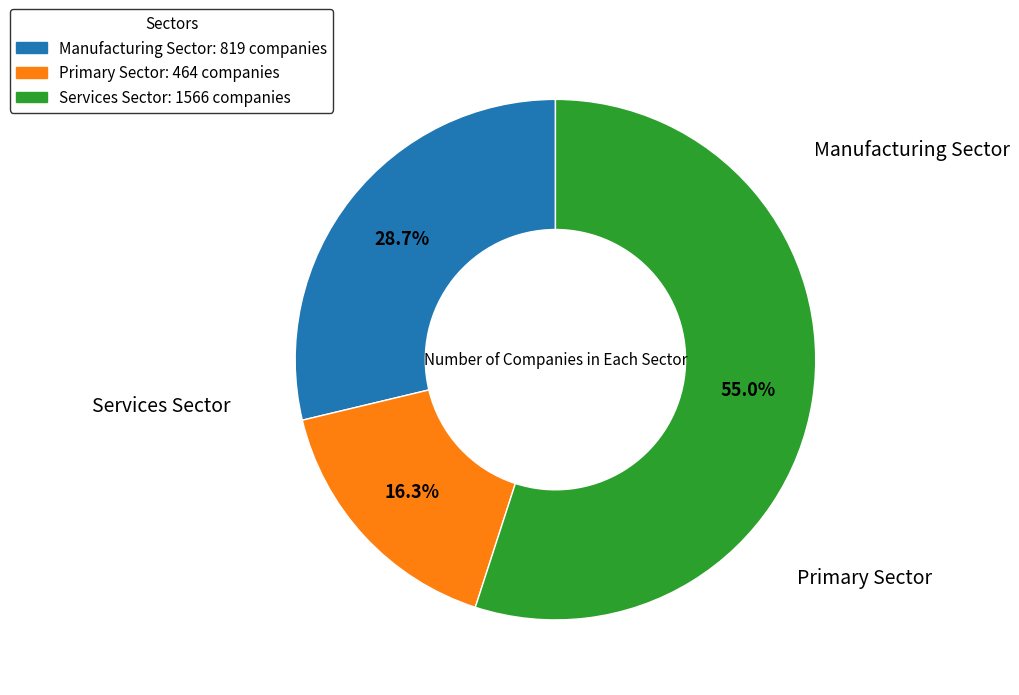

Does any single category account for the majority?

Yes